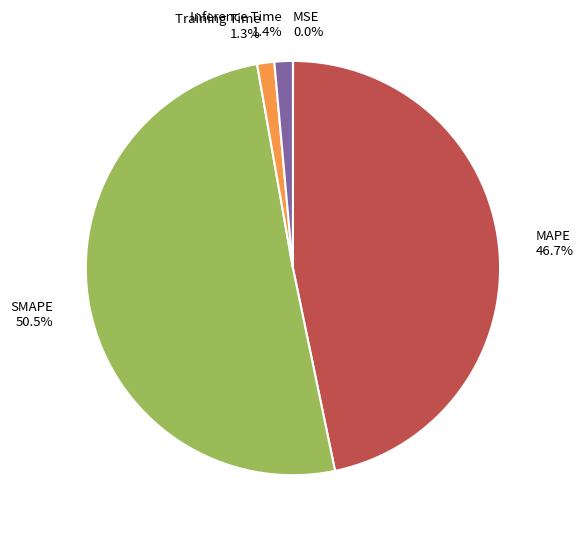

What portion of the pie excludes Training Time?

98.7%